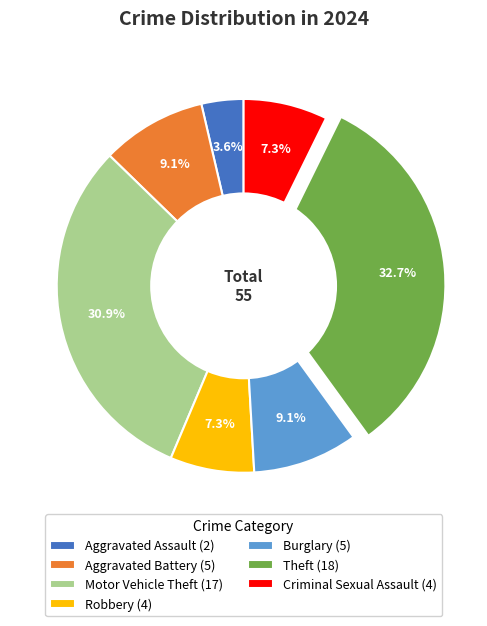

To the nearest percent, what percentage of the pie is Aggravated Assault?

4%